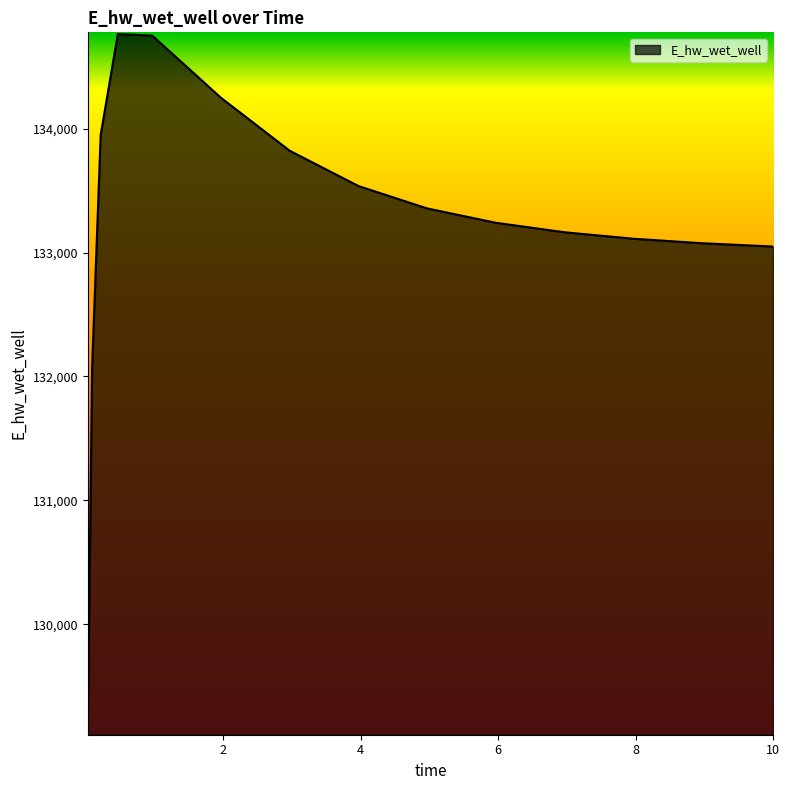

What is the difference between the maximum and minimum values?

5643.0